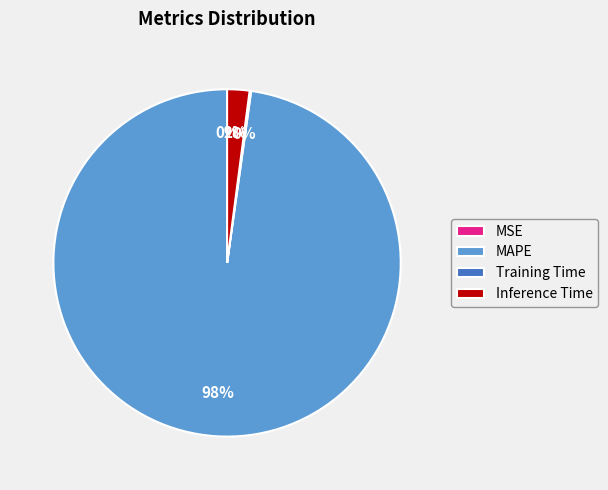

Is it true that Inference Time is 2% of the pie?

True